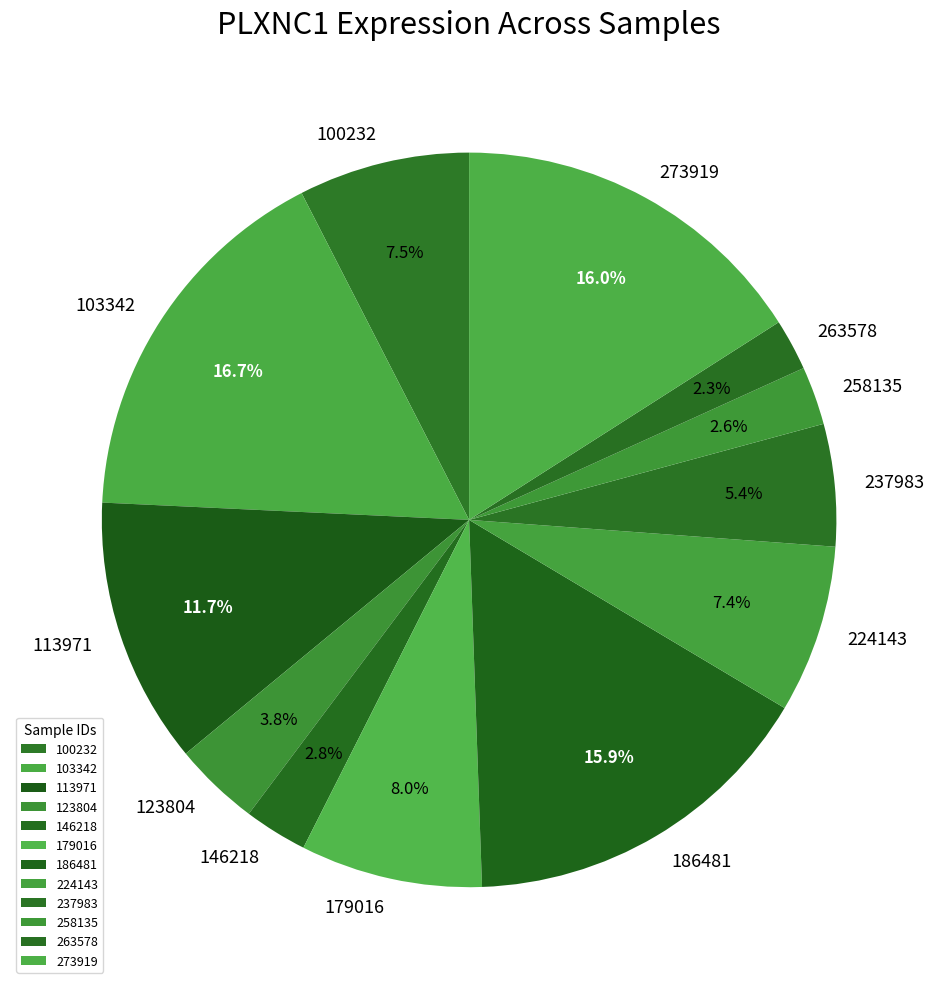

To the nearest percent, what is the difference between the largest and smallest slice percentages?

14%